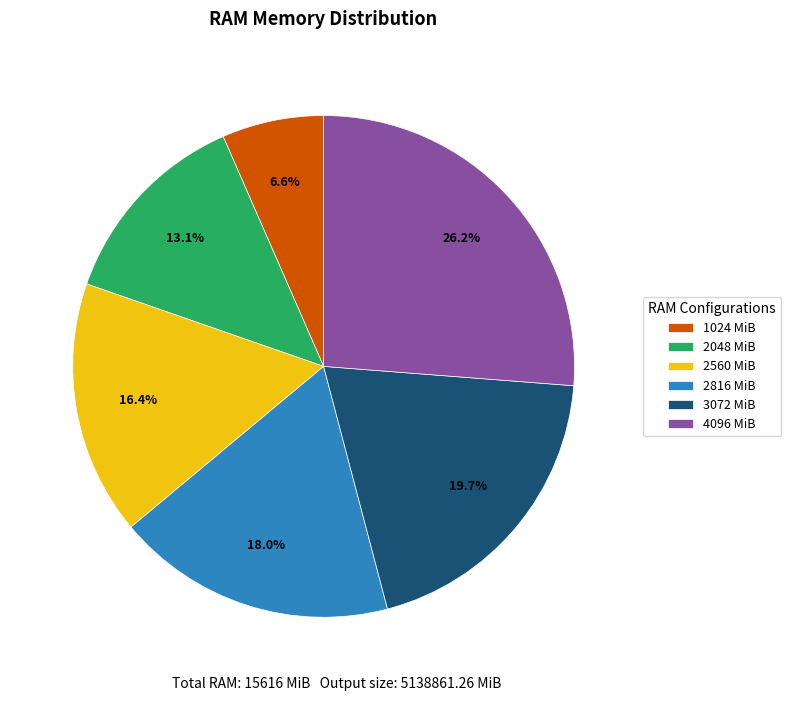

Which has a higher value, 2048 MiB or 2560 MiB?

2560 MiB